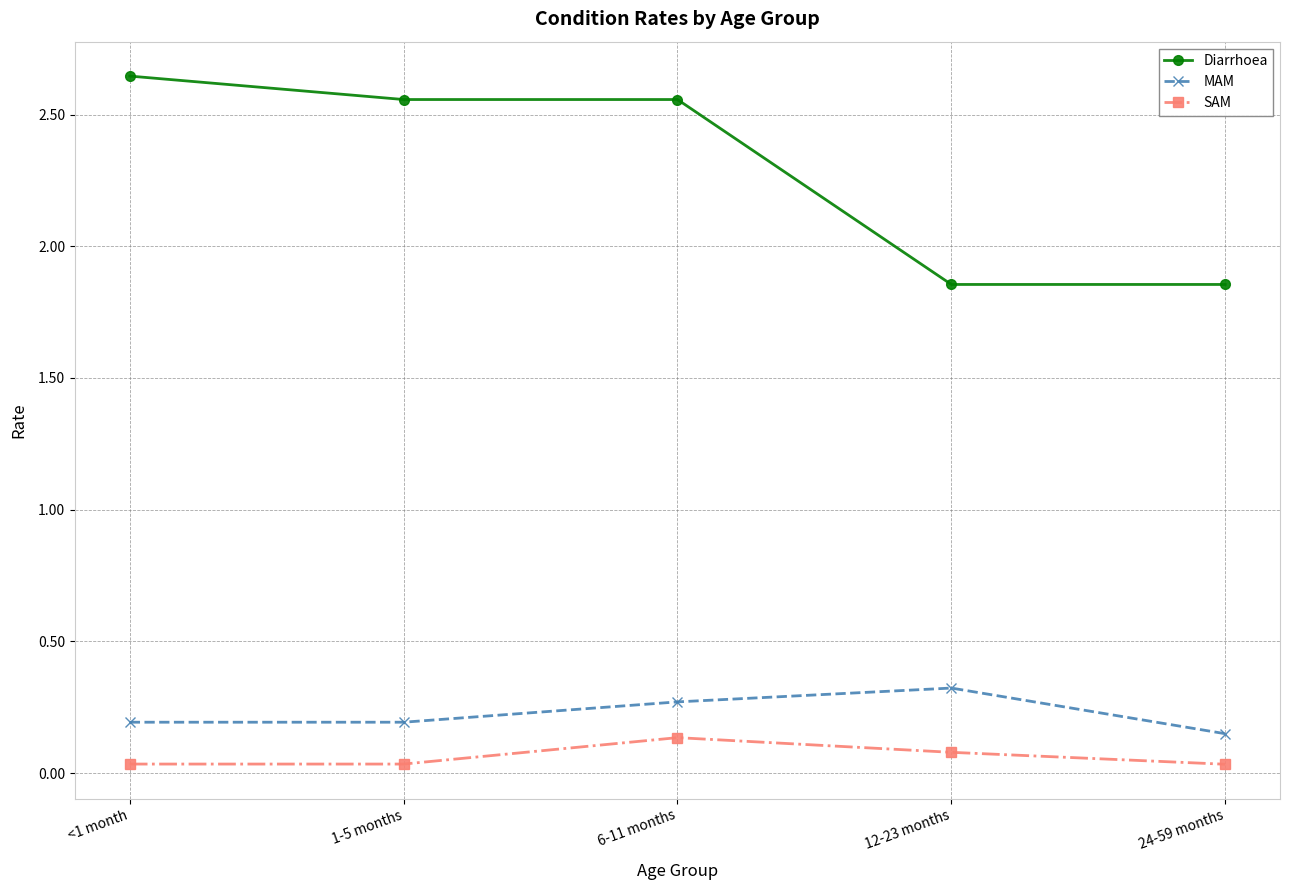

Is it true that Diarrhoea equals 2.8 at 24-59 months?

False